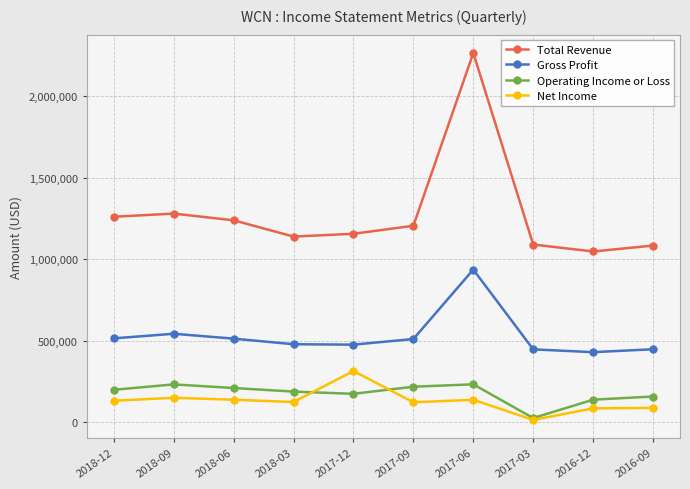

Which series has the largest range (max minus min)?

Total Revenue